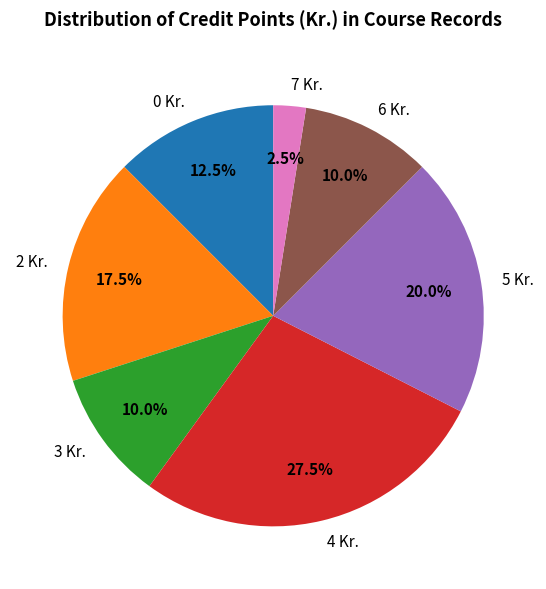

Approximately how many times larger is the value at 5 Kr. compared to 3 Kr.?

2.0